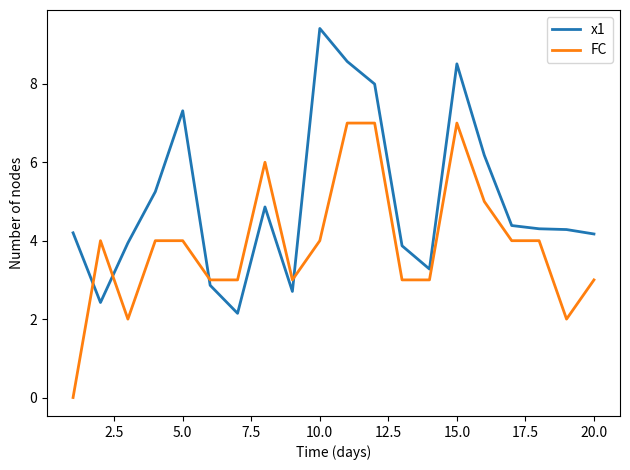

What is the greatest value displayed?

9.4